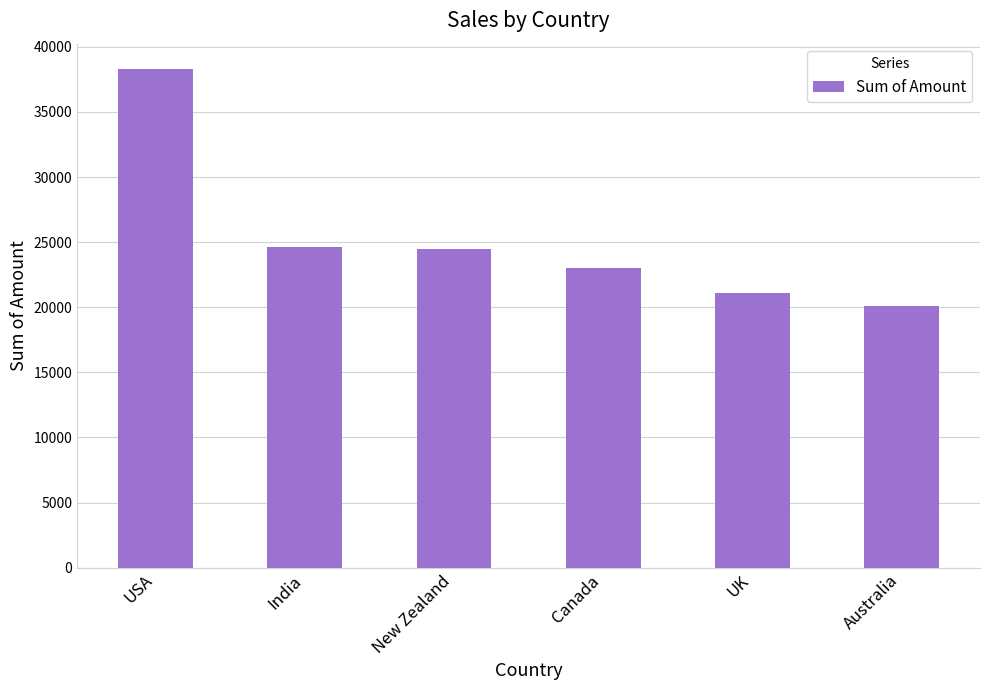

How many bars are there in total?

6